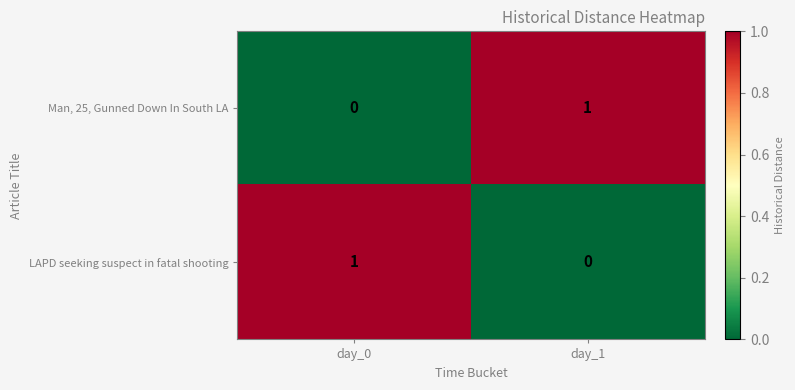

At which label does Man, 25, Gunned Down In South LA reach its peak?

day_1